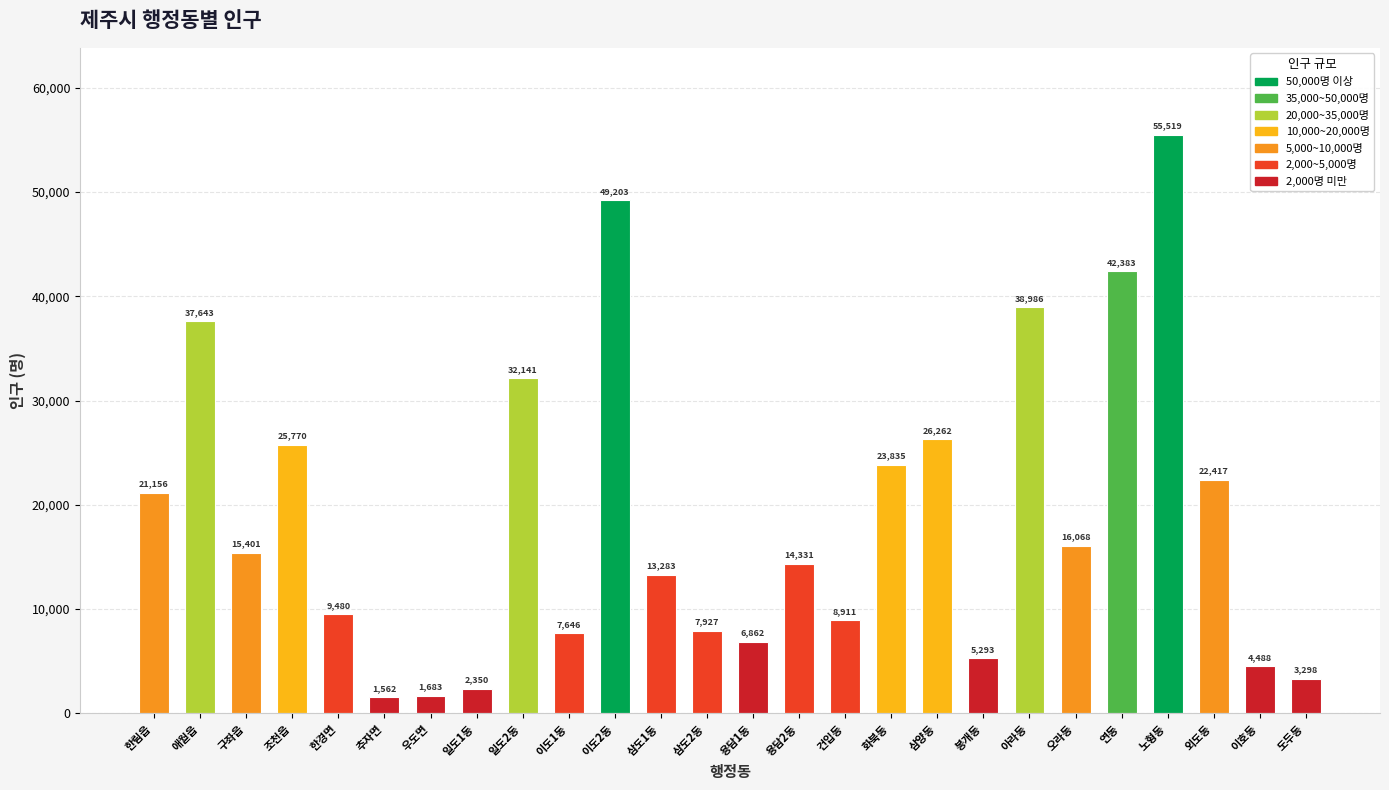

What is the difference between the maximum and minimum values?

53957